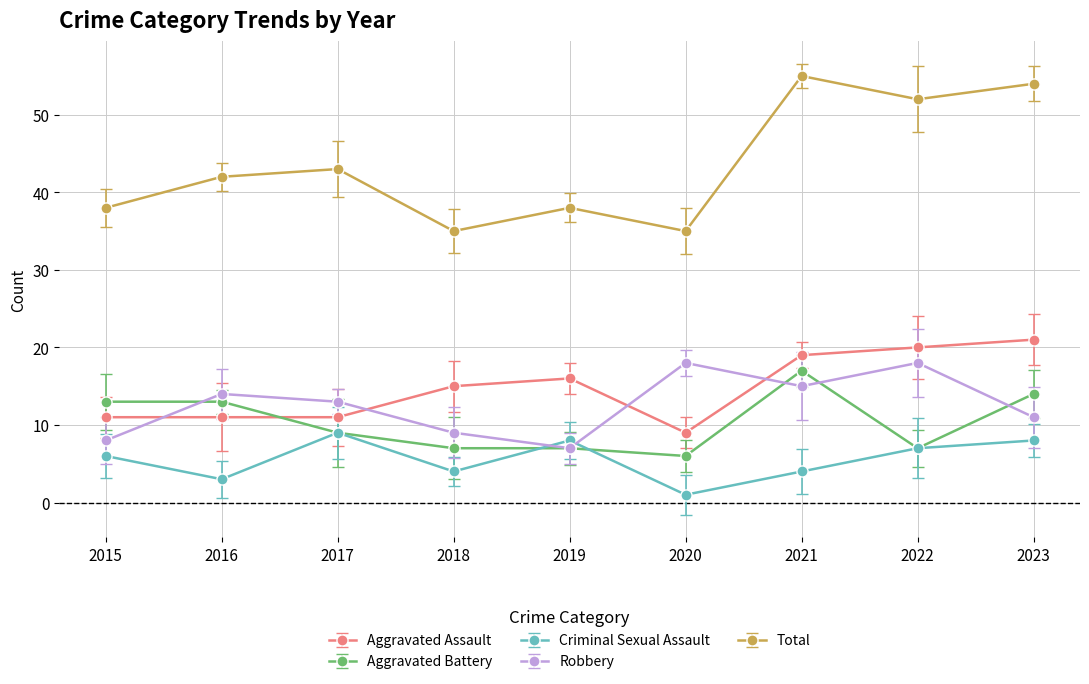

Reading right to left, transcribe all the data shown in this chart.

Aggravated Assault: 2023=21	2022=20	2021=19	2020=9	2019=16	2018=15	2017=11	2016=11	2015=11
Aggravated Battery: 2023=14	2022=7	2021=17	2020=6	2019=7	2018=7	2017=9	2016=13	2015=13
Criminal Sexual Assault: 2023=8	2022=7	2021=4	2020=1	2019=8	2018=4	2017=9	2016=3	2015=6
Robbery: 2023=11	2022=18	2021=15	2020=18	2019=7	2018=9	2017=13	2016=14	2015=8
Total: 2023=54	2022=52	2021=55	2020=35	2019=38	2018=35	2017=43	2016=42	2015=38